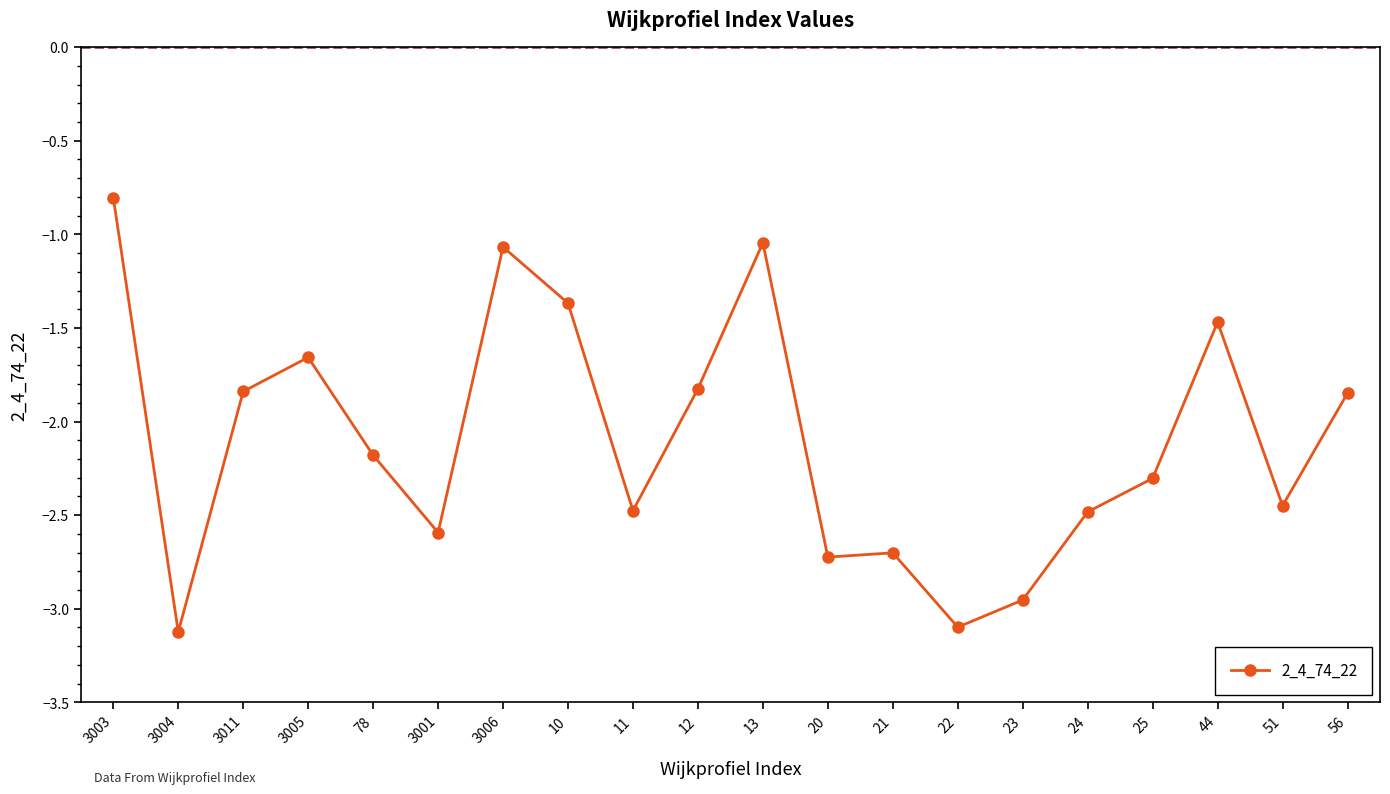

What position from the right is 23?

6